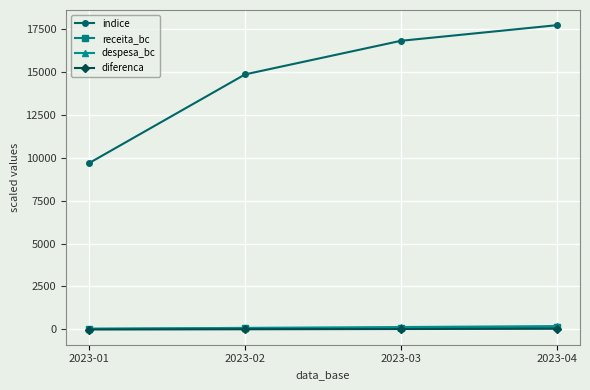

What are all the series names shown in the legend?

indice, receita_bc, despesa_bc, diferenca